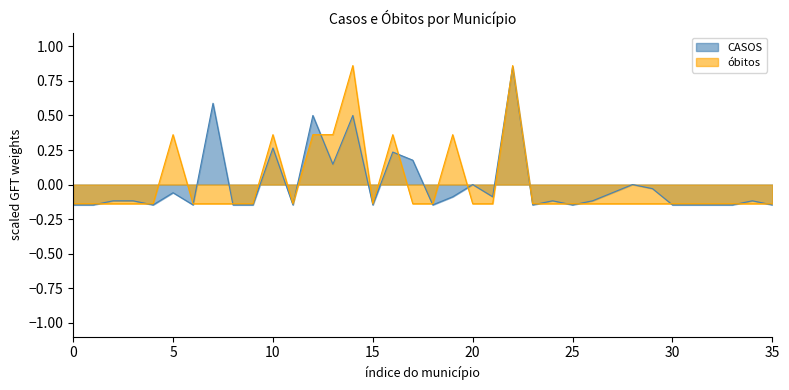

Is it true that CASOS equals 0.7 at COTIA?

False